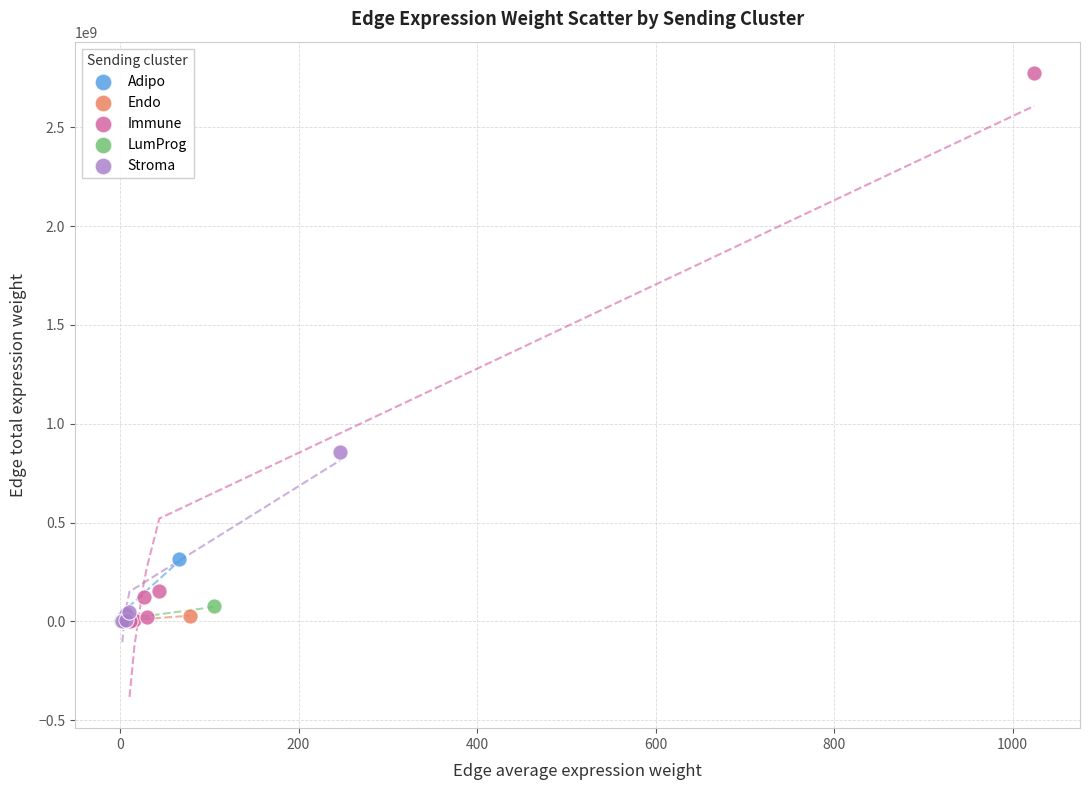

Which series has the widest spread of Y values?

Immune